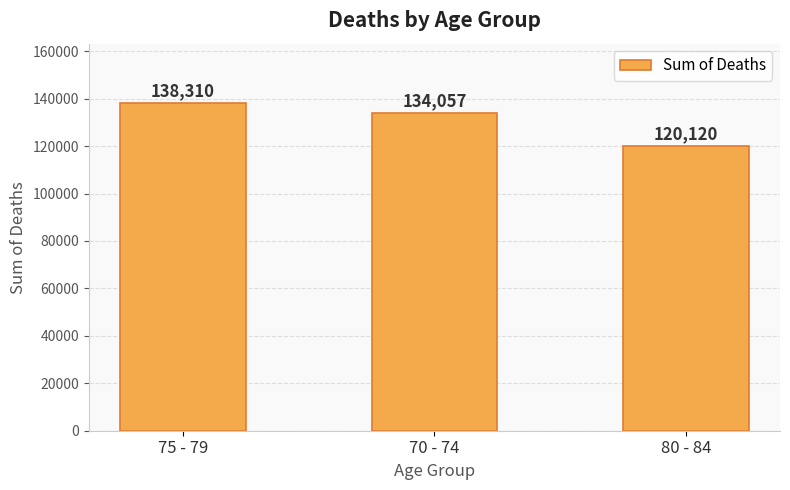

What is the change in value from 75 - 79 to 80 - 84?

-18190